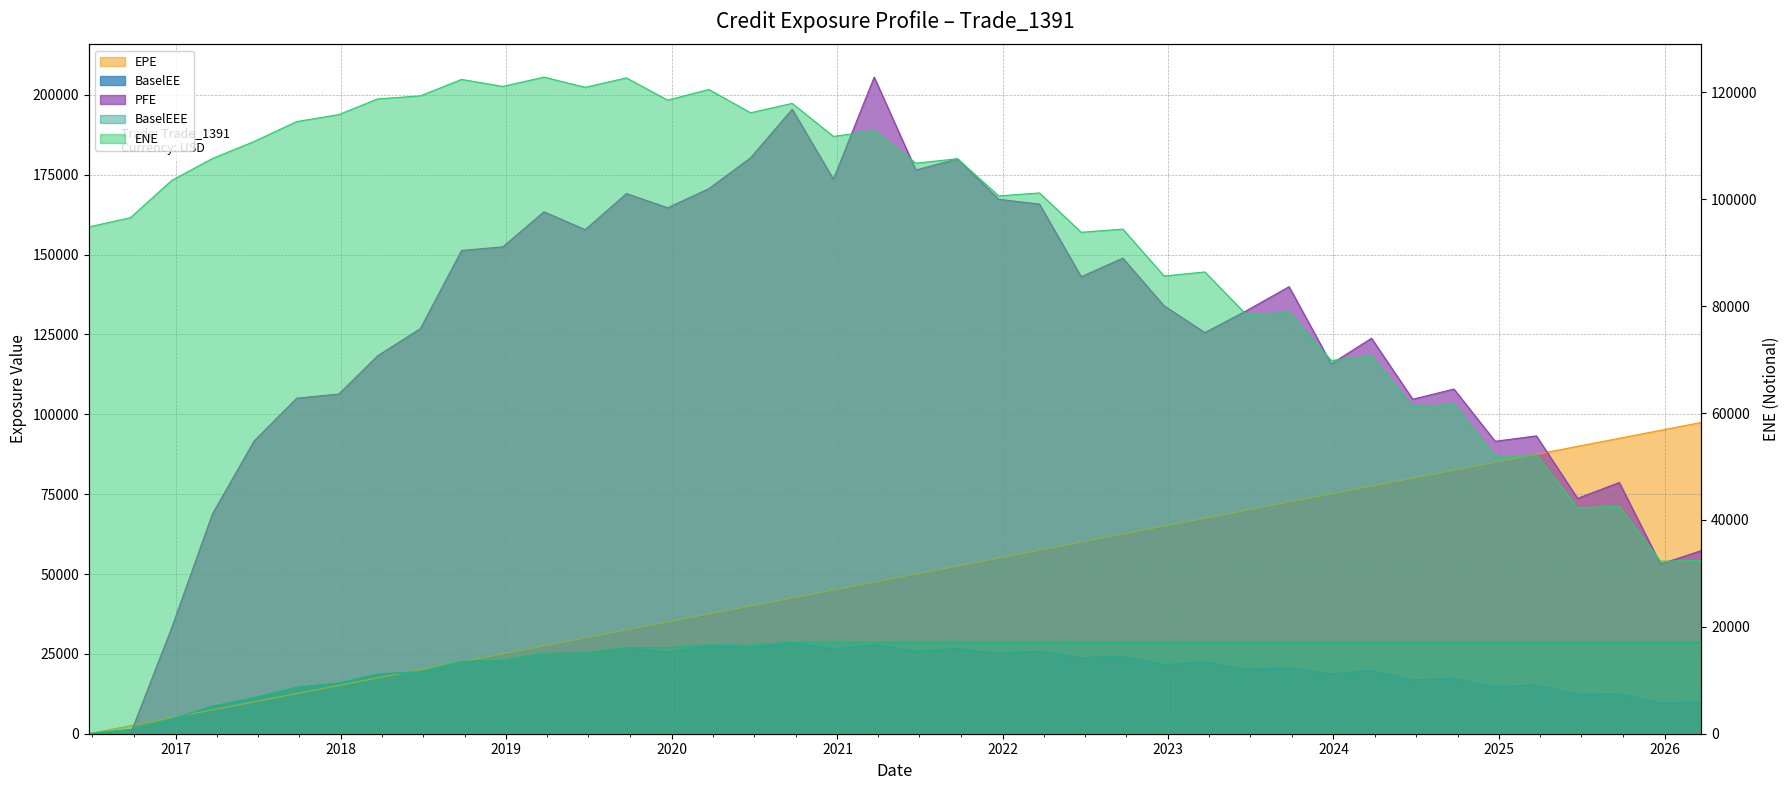

How many lines are shown in the chart?

5